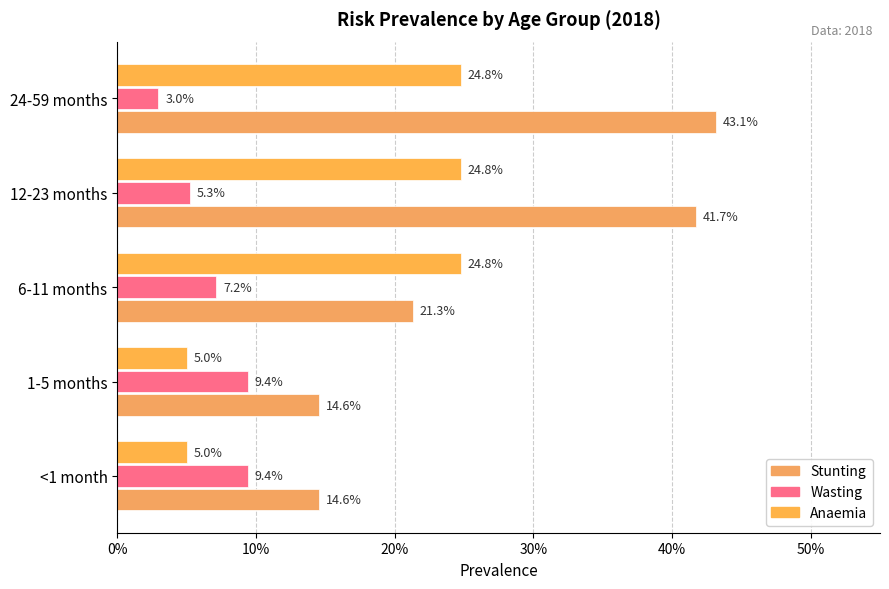

Which series has the widest spread of values?

Stunting